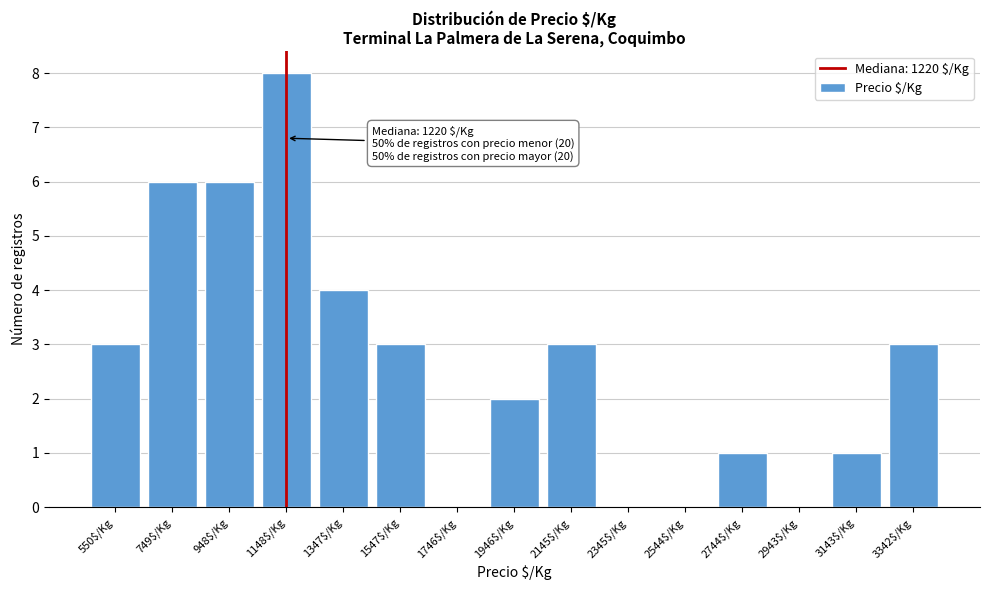

What is the approximate value at 1148$/Kg?

8